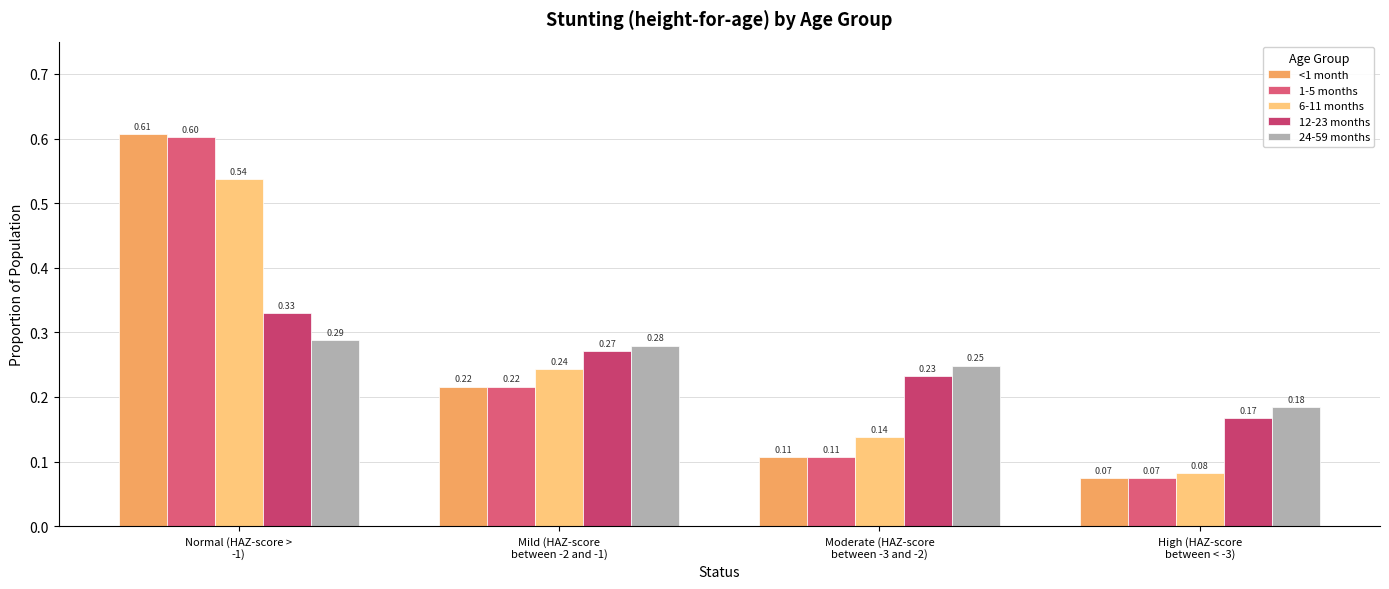

What is the lowest value of the 24-59 months series?

0.2